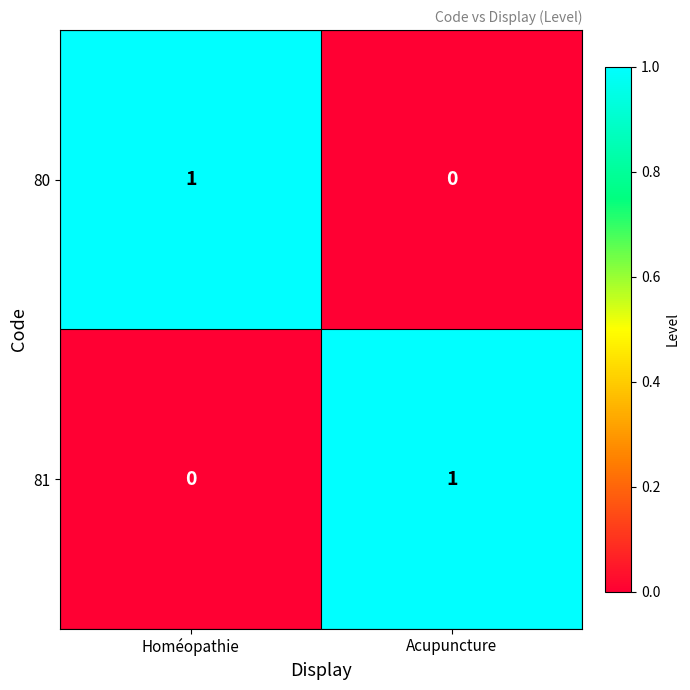

True or false: 80 has a value of 0 at Acupuncture.

True